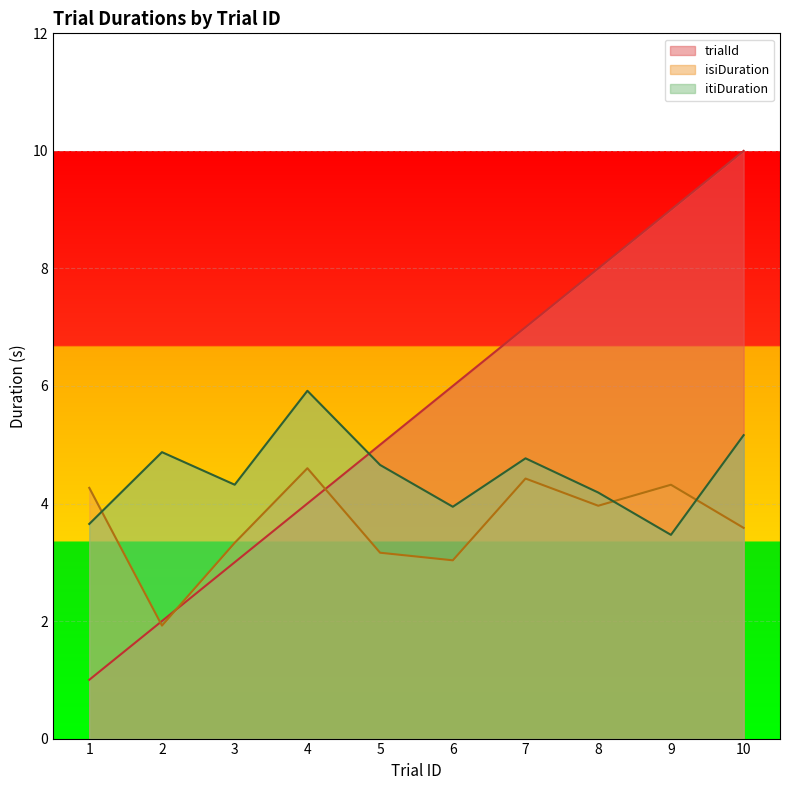

Which category has the lowest value across all series?

1